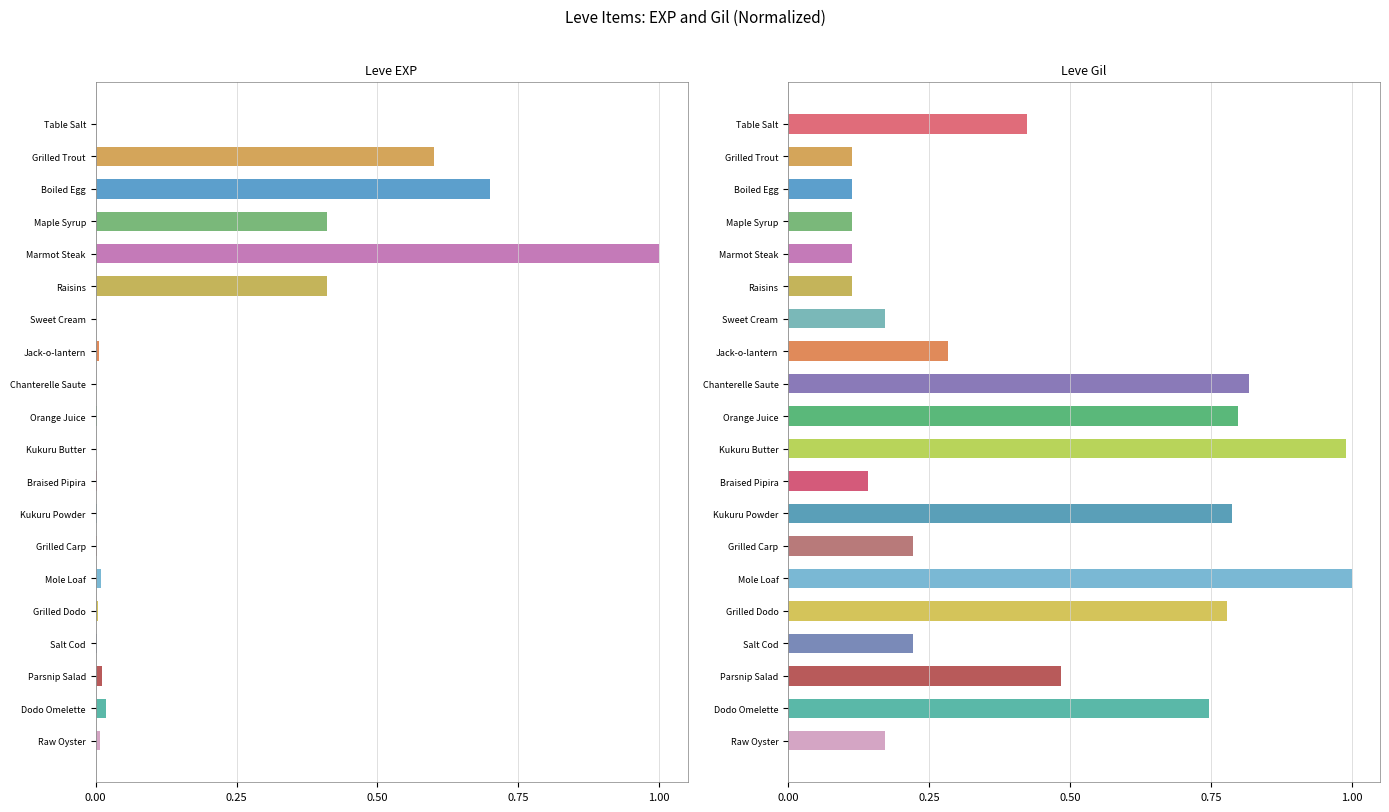

Reading left to right, transcribe all the data shown in this chart.

Leve EXP: 0.0	0.6	0.7	0.4	1.0	0.4	0.0	0.0	0.0	0.0	0.0	0.0	0.0	0.0	0.0	0.0	0.0	0.0	0.0	0.0
Leve Gil: 0.4	0.1	0.1	0.1	0.1	0.1	0.2	0.3	0.8	0.8	1.0	0.1	0.8	0.2	1.0	0.8	0.2	0.5	0.7	0.2